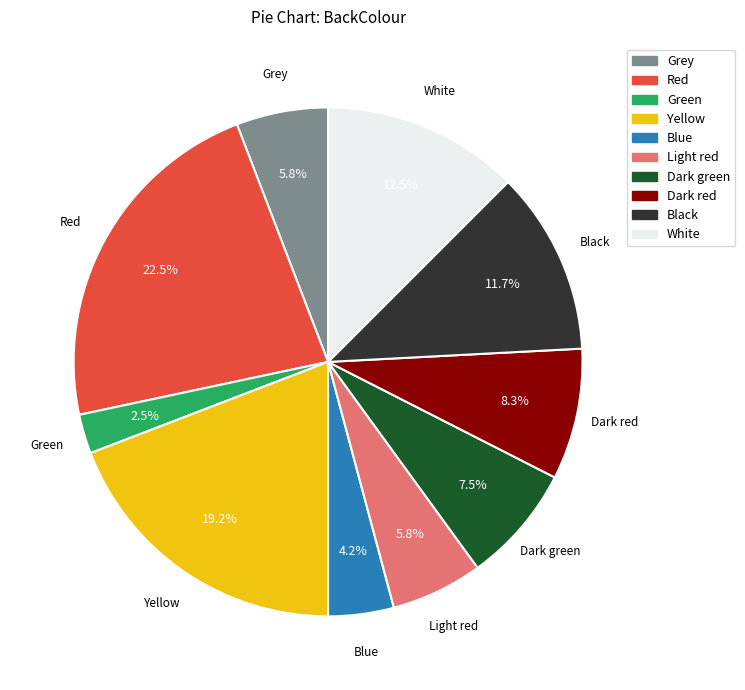

Count the number of slices in the pie.

10